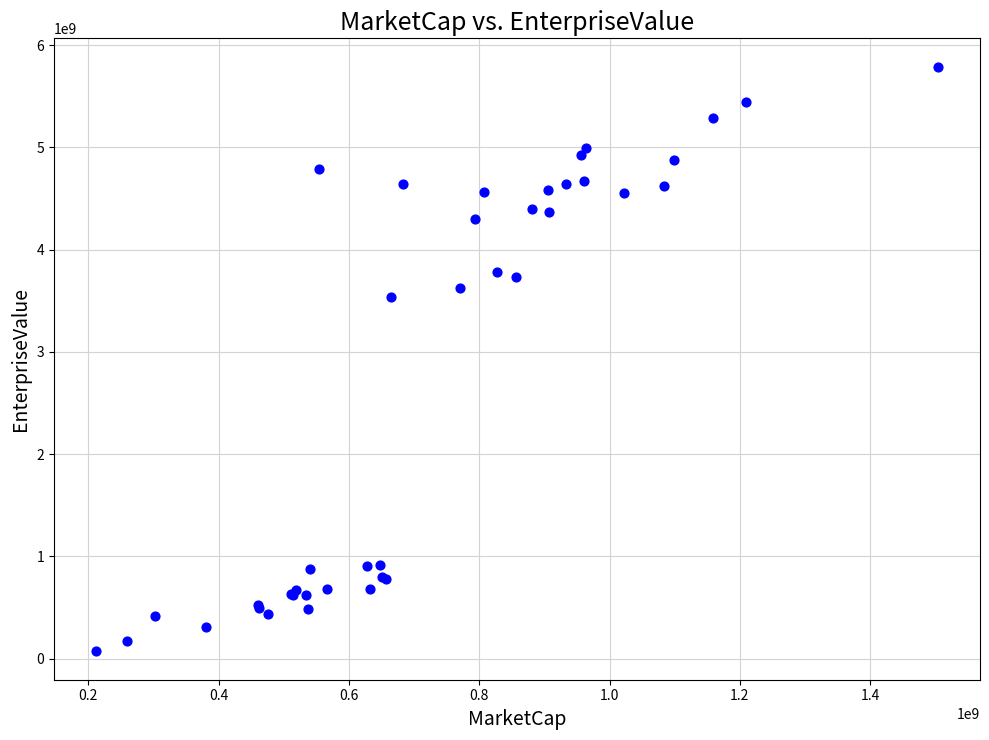

What Y value in the scatter plot is closest to 2930730229?

3535377746.5